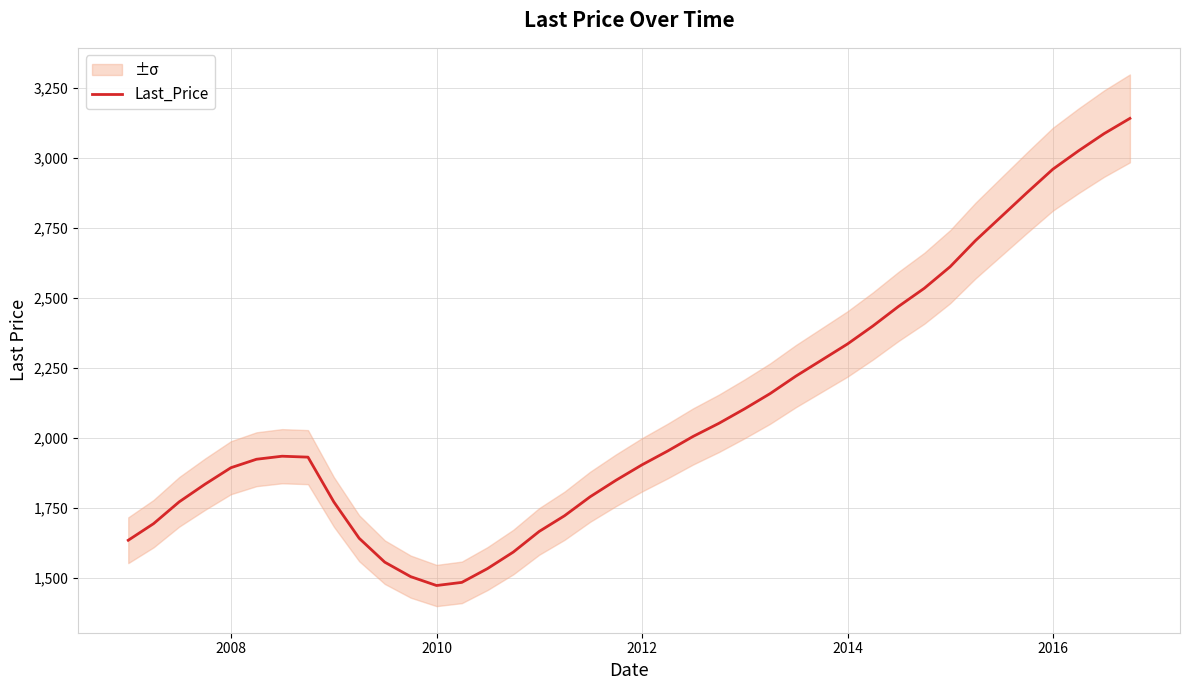

Reading left to right, list all the values displayed in this chart.

1633.9	1693.1	1770.9	1834.0	1892.8	1923.1	1933.9	1930.6	1770.6	1640.9	1555.7	1504.1	1472.3	1483.5	1532.7	1591.8	1665.4	1721.4	1789.1	1848.1	1902.9	1952.1	2004.5	2051.4	2103.5	2157.5	2219.5	2277.0	2334.6	2398.6	2468.4	2533.4	2610.5	2703.7	2788.7	2874.7	2958.5	3023.9	3085.4	3139.9